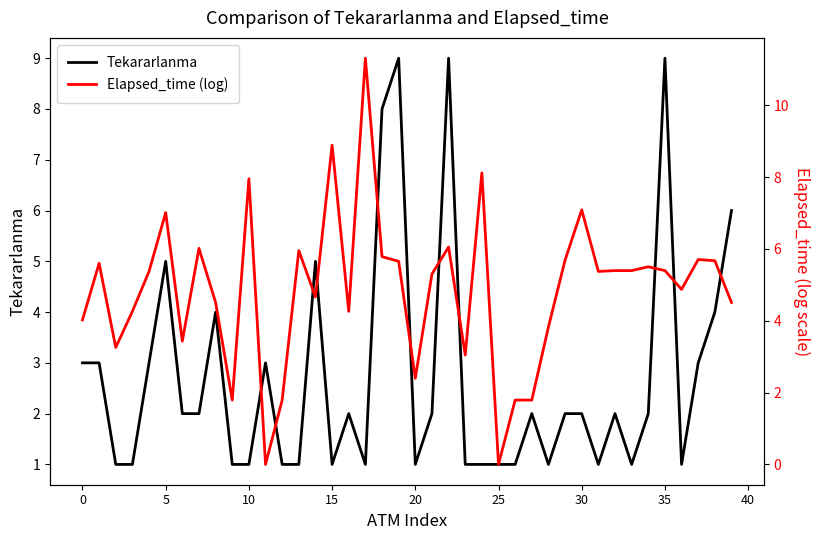

Reading right to left, what are all the values shown in this chart?

Tekararlanma: 6.0	4.0	3.0	1.0	9.0	2.0	1.0	2.0	1.0	2.0	2.0	1.0	2.0	1.0	1.0	1.0	1.0	9.0	2.0	1.0	9.0	8.0	1.0	2.0	1.0	5.0	1.0	1.0	3.0	1.0	1.0	4.0	2.0	2.0	5.0	3.0	1.0	1.0	3.0	3.0
Elapsed_time (log): 4.5	5.7	5.7	4.9	5.4	5.5	5.4	5.4	5.4	7.1	5.7	3.8	1.8	1.8	0.0	8.1	3.0	6.1	5.3	2.4	5.7	5.8	11.3	4.3	8.9	4.7	6.0	1.8	0.0	8.0	1.8	4.5	6.0	3.4	7.0	5.4	4.3	3.3	5.6	4.0